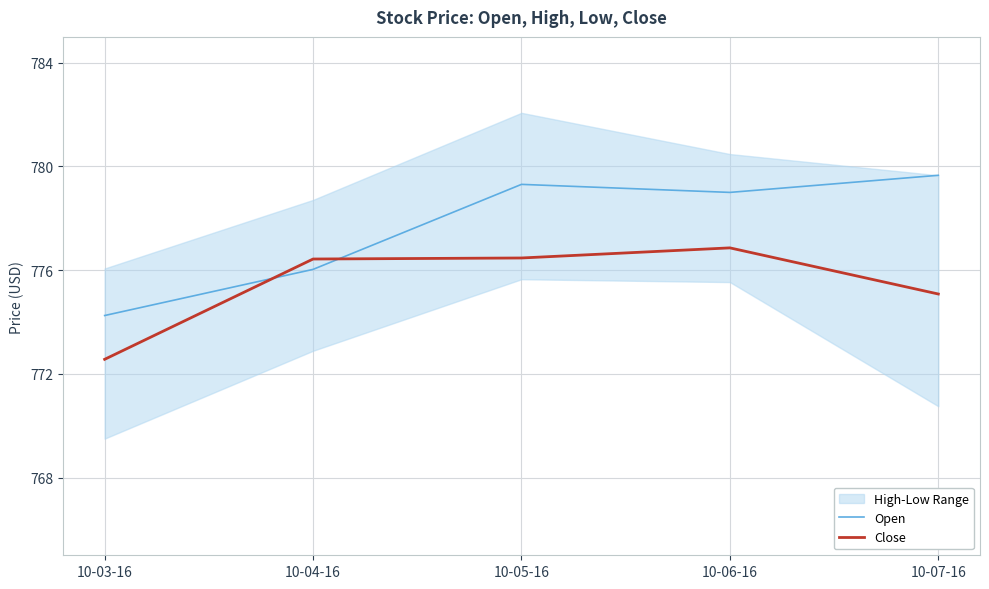

What is the label of the 4th point from the right?

10-04-16